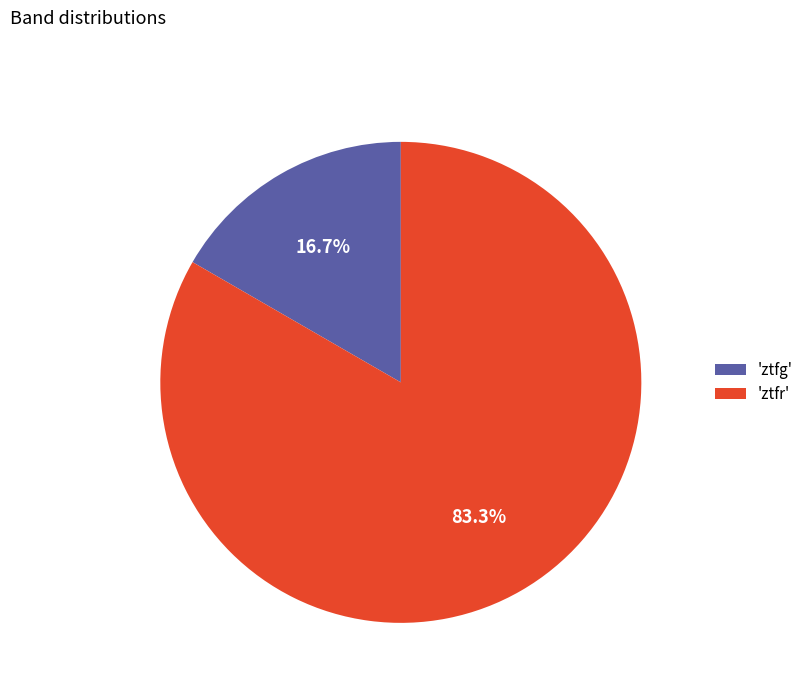

Which slice is the smallest?

'ztfg'